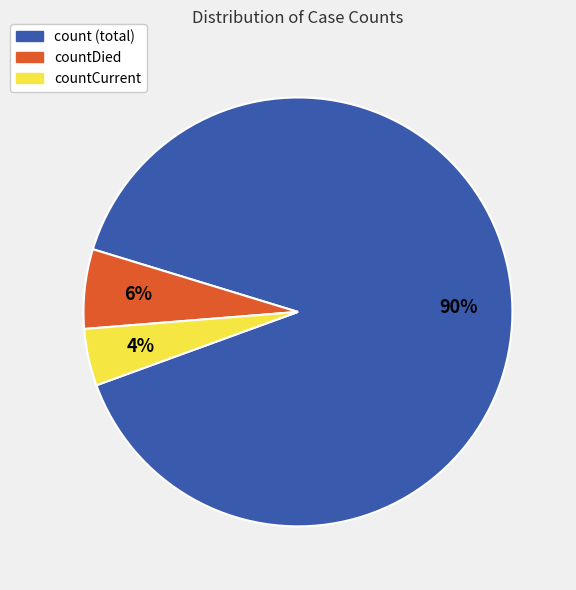

Is there any slice that represents more than half of the pie?

Yes